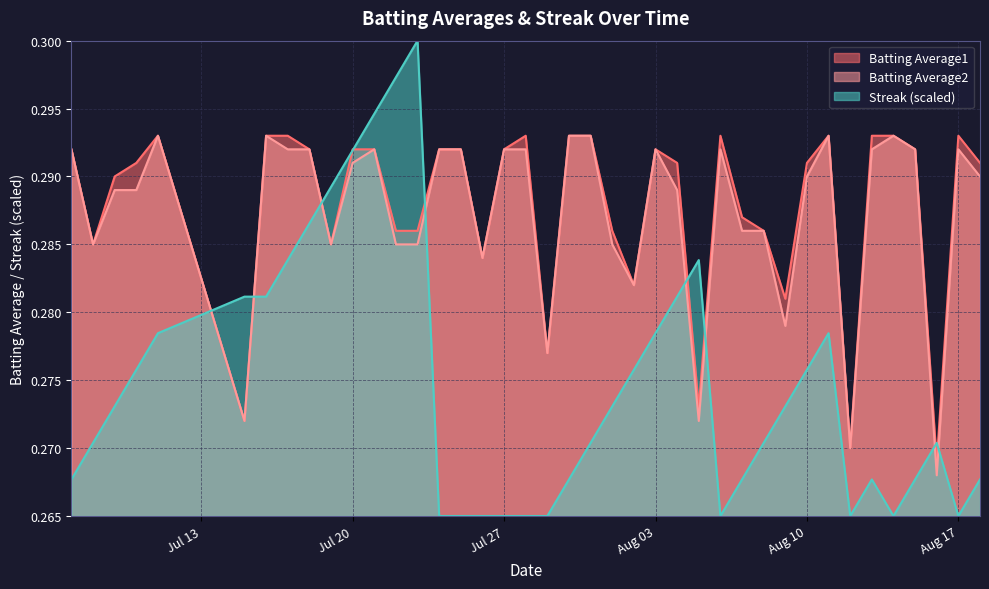

After their last crossing, which series has the higher values: Batting Average2 or Streak (scaled)?

Batting Average2